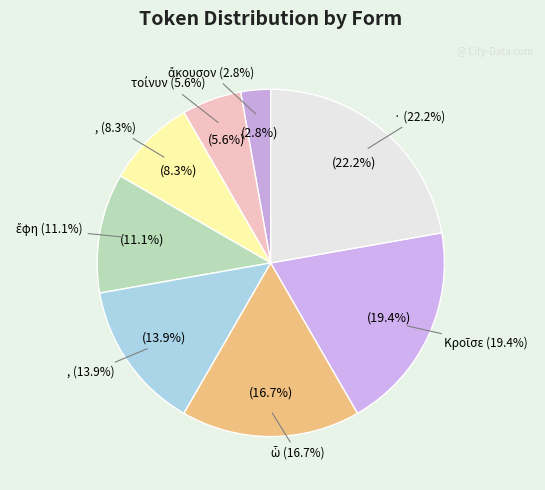

What is the change in value from ἔφη to ,?

+1